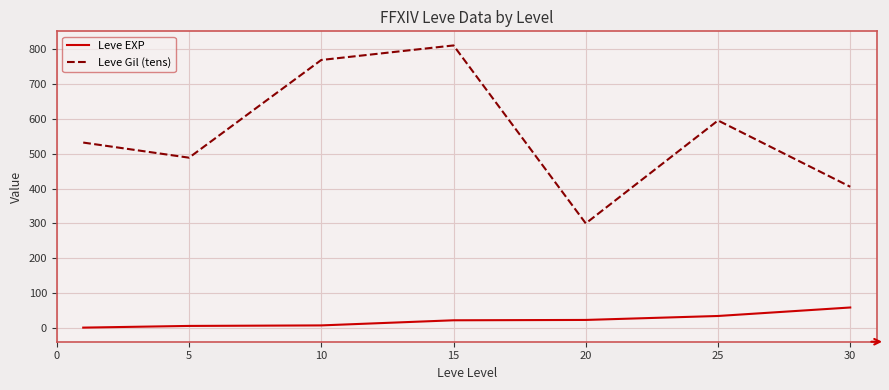

What is the maximum value for Leve EXP?

59.0